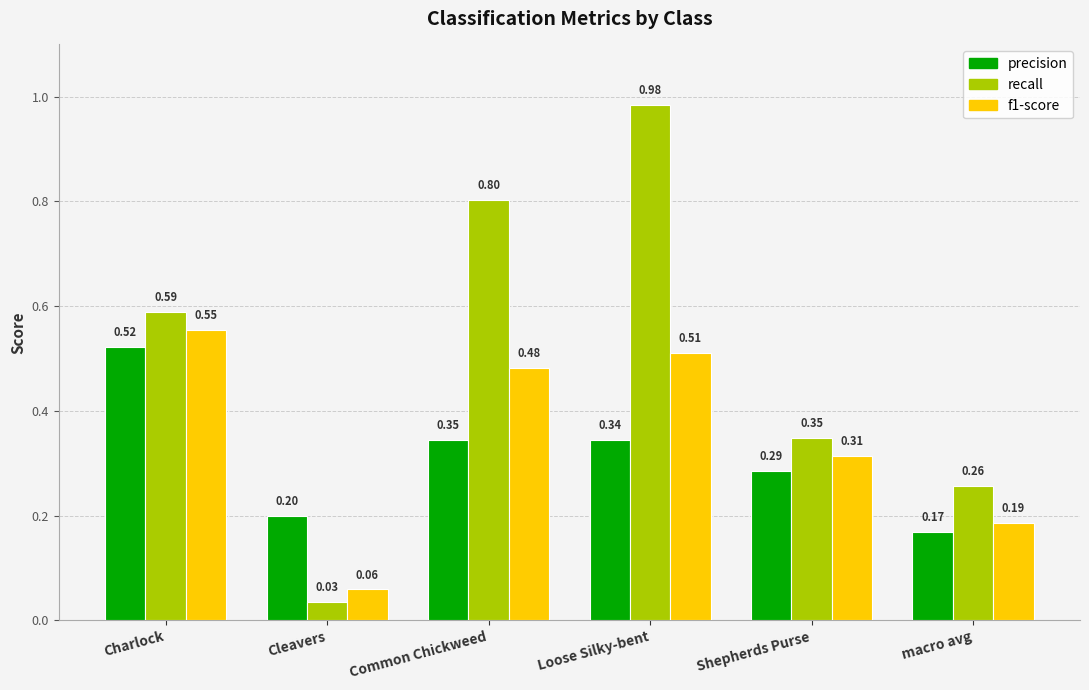

What is the difference between the recall values at Loose Silky-bent and macro avg?

0.7